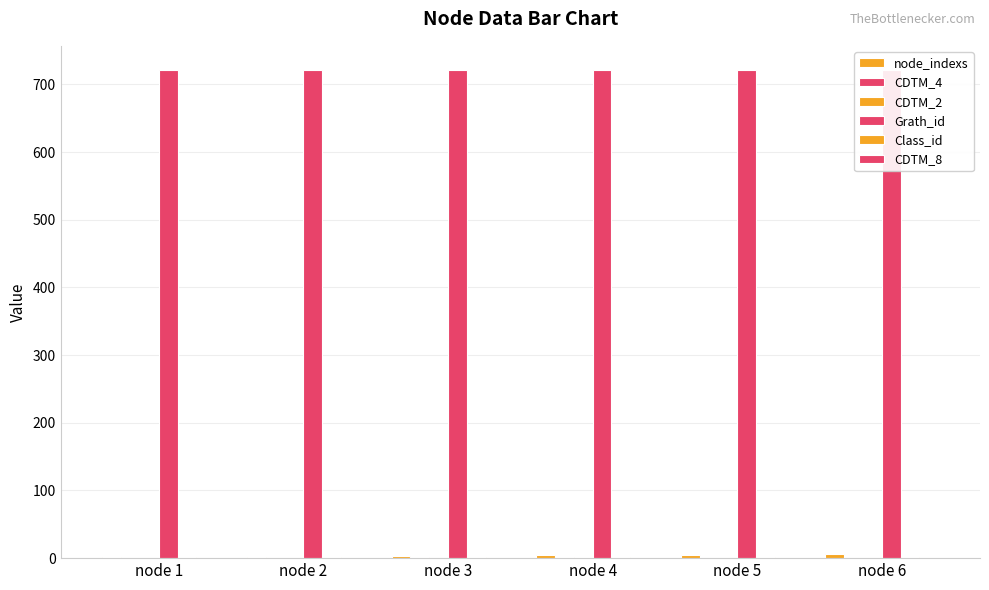

True or false: Grath_id has a value of 721 at node 4.

True